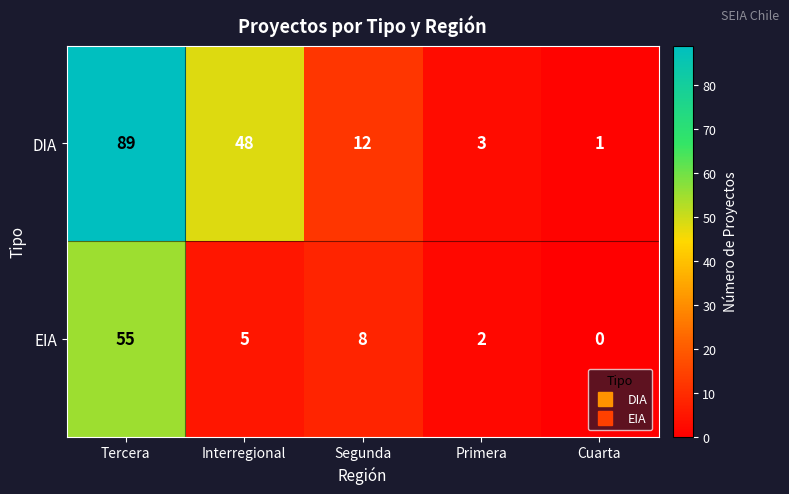

List the labels in order of EIA value, largest first.

Tercera, Segunda, Interregional, Primera, Cuarta